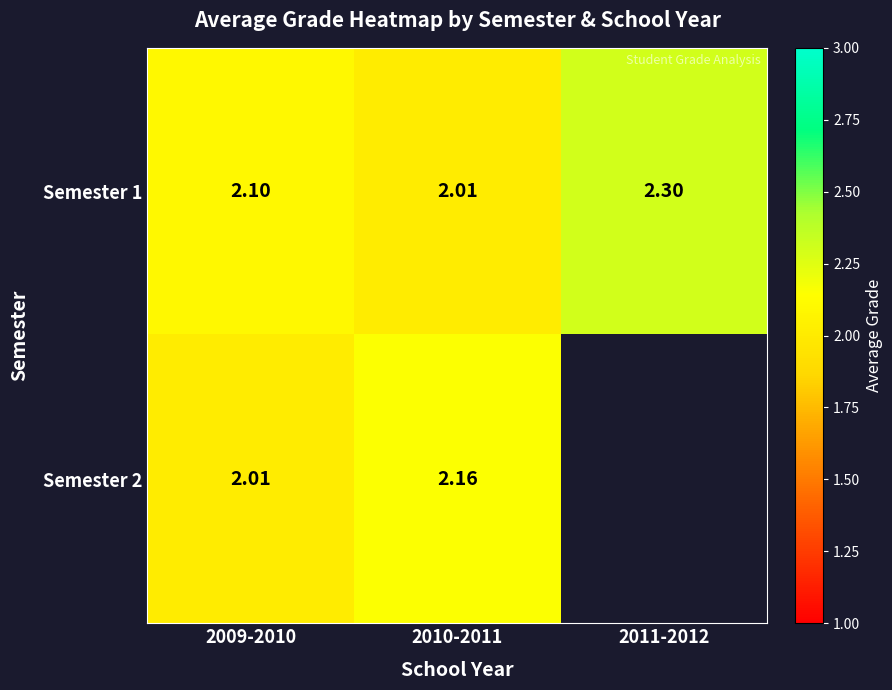

What is the highest value of the Semester 1 series?

2.3